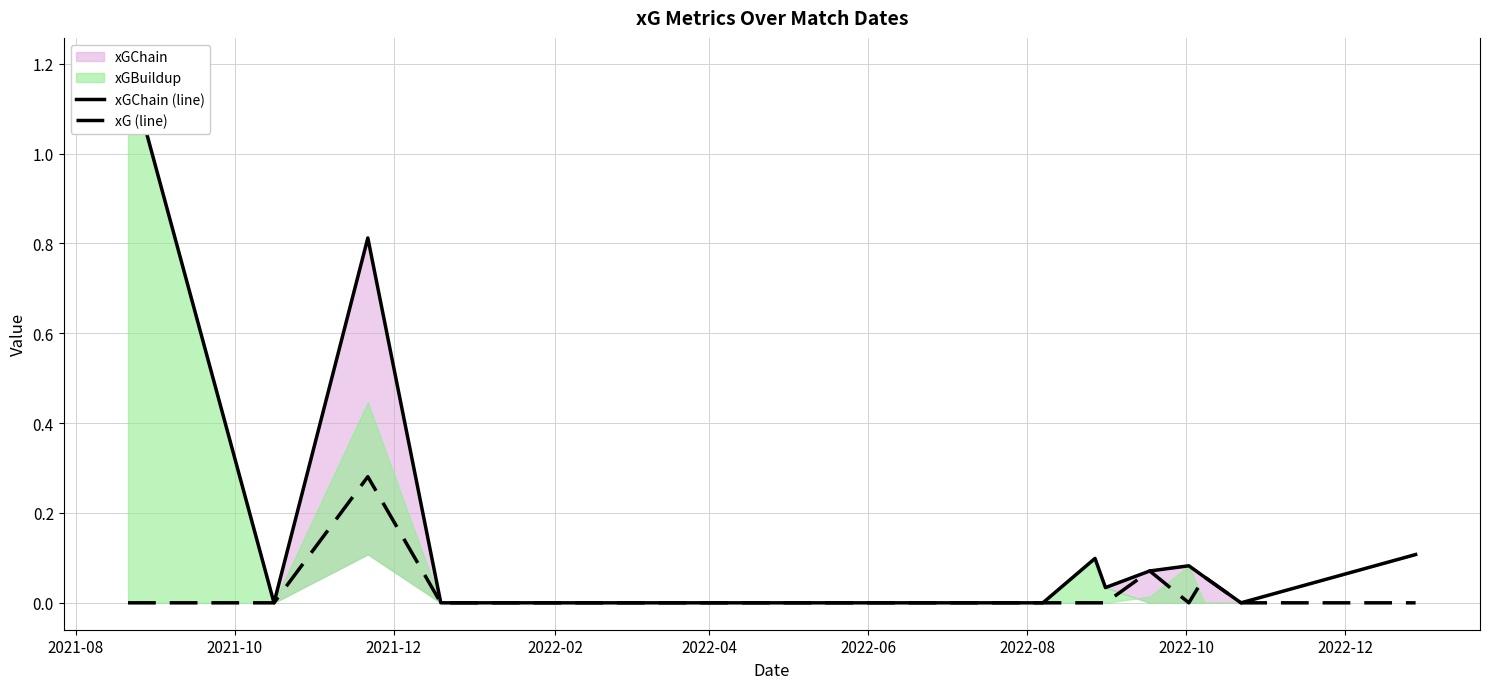

In xGChain (line), how many points are higher than both neighbors (excluding endpoints)?

3